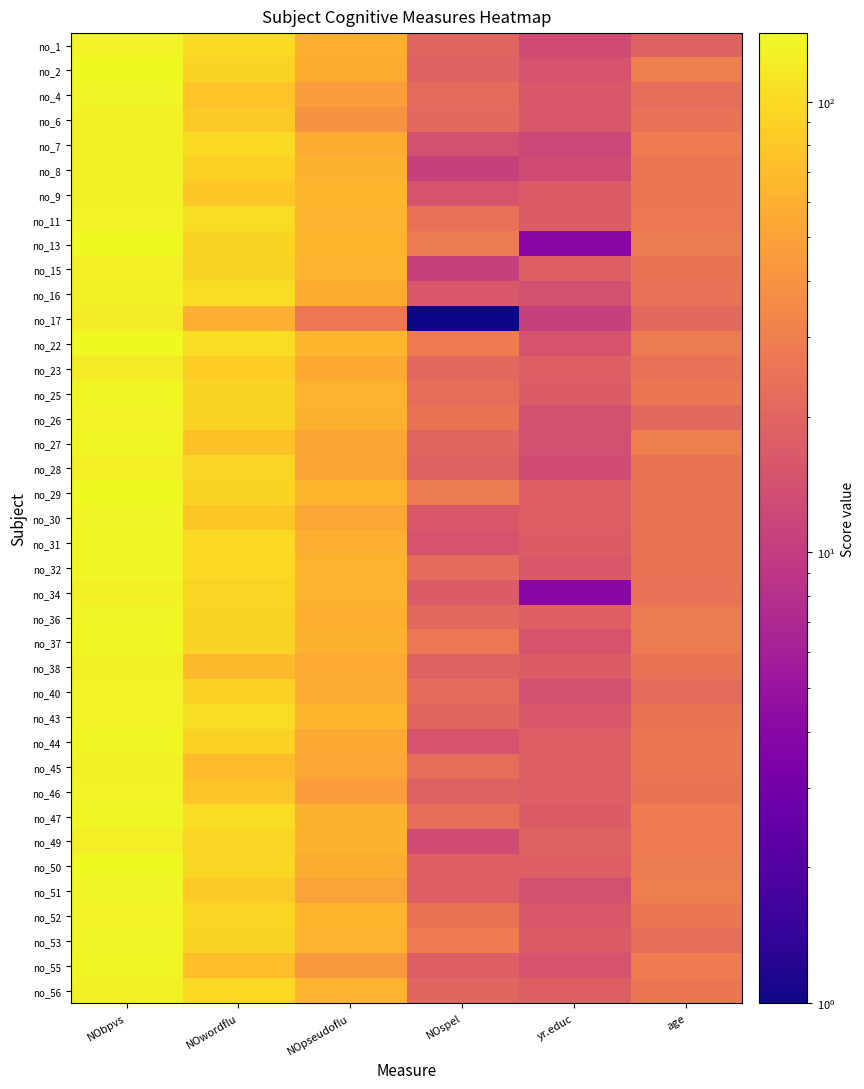

At how many categories does at least one series exceed 83?

2